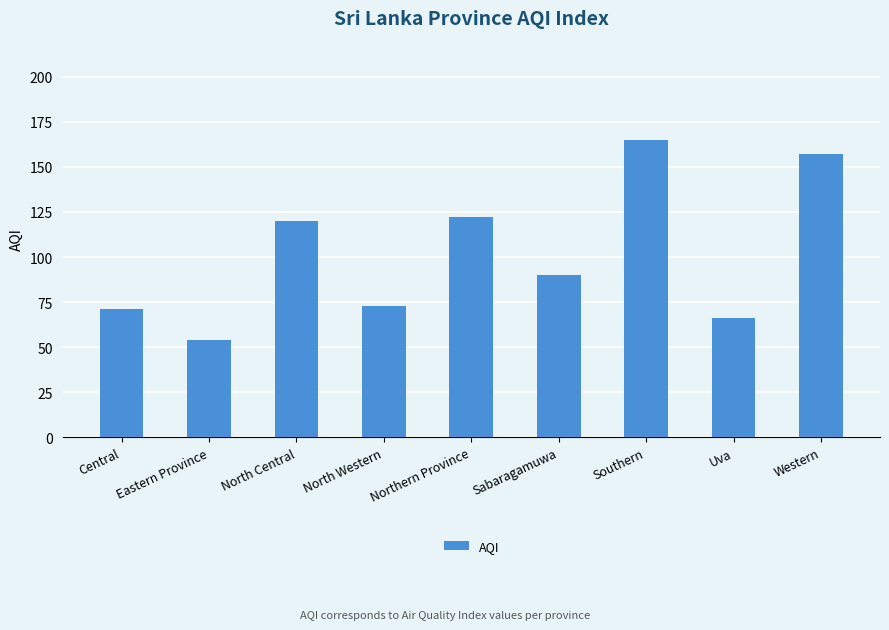

What is the ratio of the value at North Central to the value at North Western?

1.6